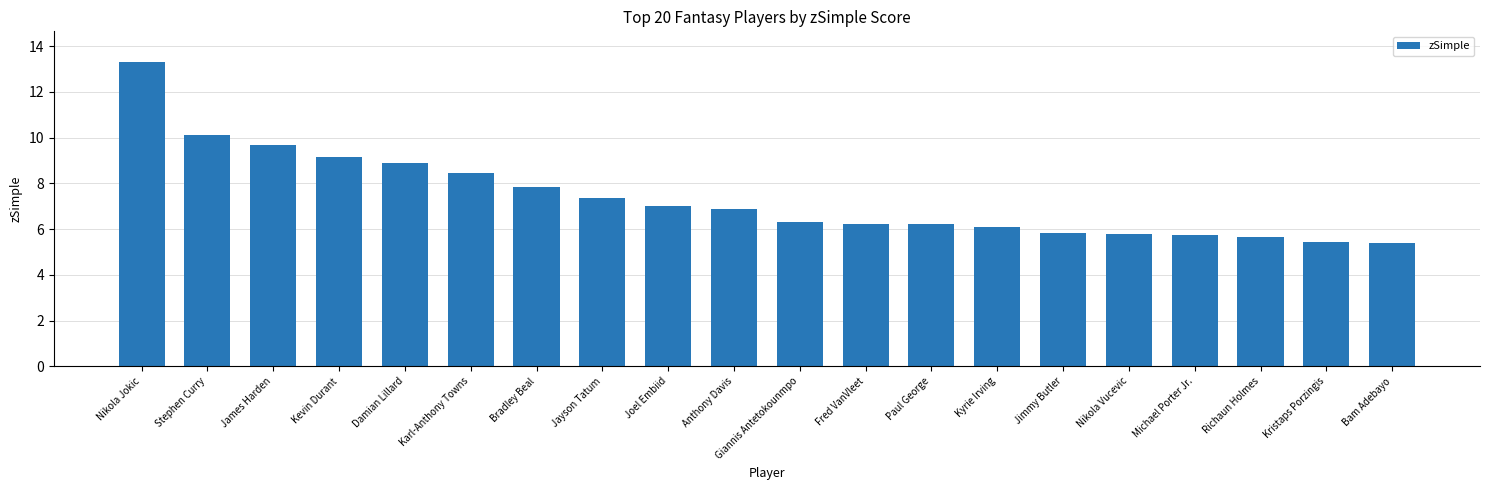

What is the maximum value shown in the chart?

13.3